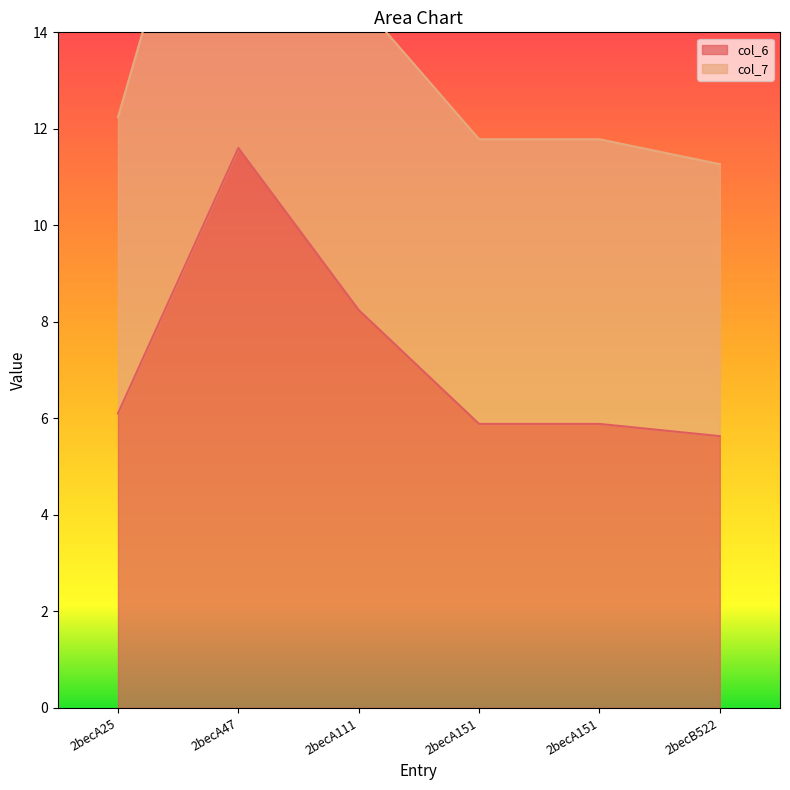

Rank the series at 2becA151 from lowest to highest value.

col_6, col_7